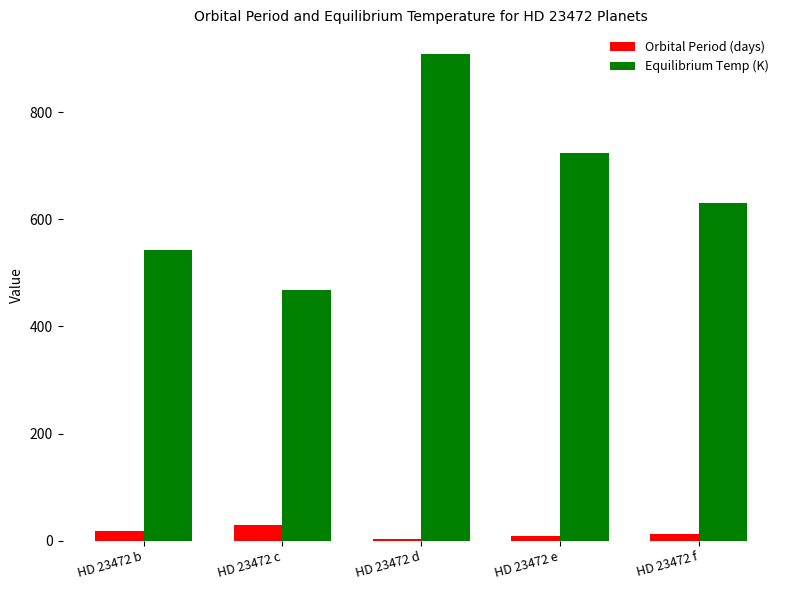

List the series in order of their overall mean, lowest first.

Orbital Period (days), Equilibrium Temp (K)